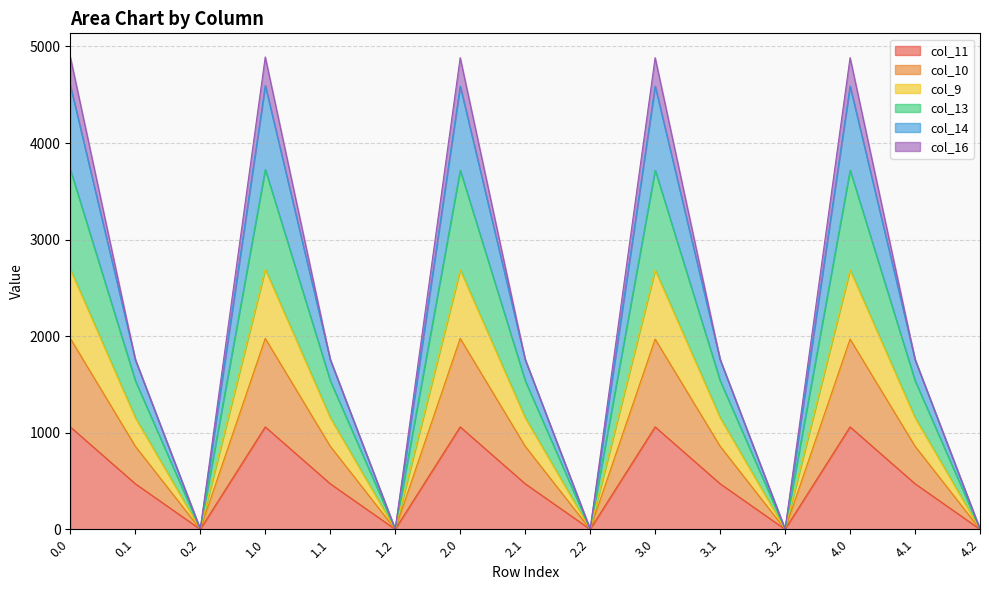

What is the total value across all series at 0.1?

1757.5